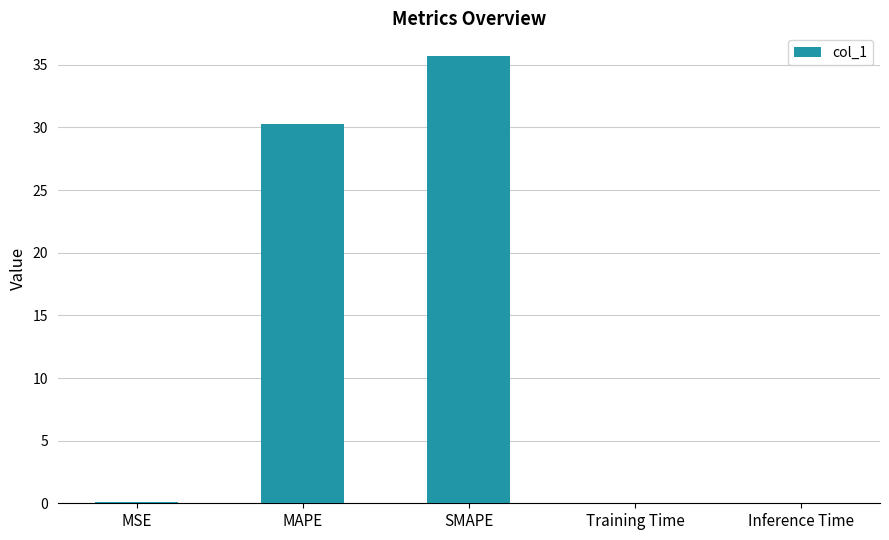

What is the sum of all values?

66.2